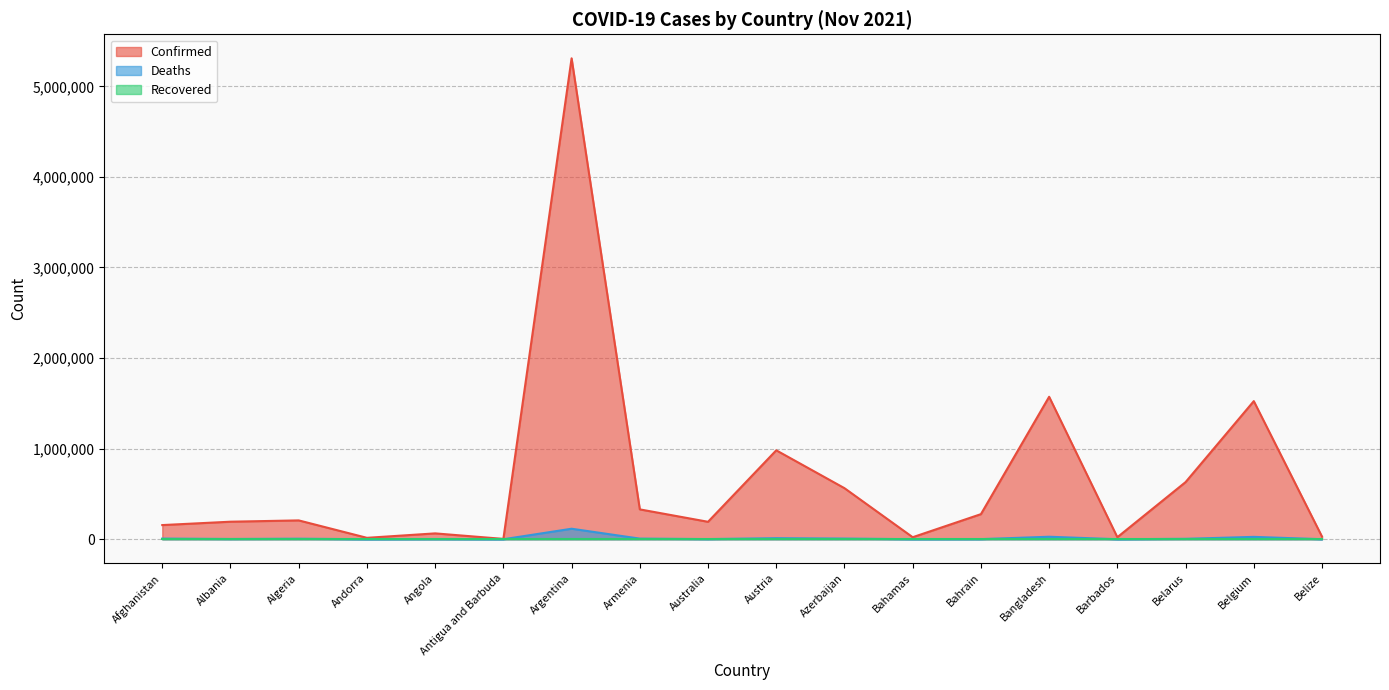

What is the highest value of the Confirmed series?

5308781